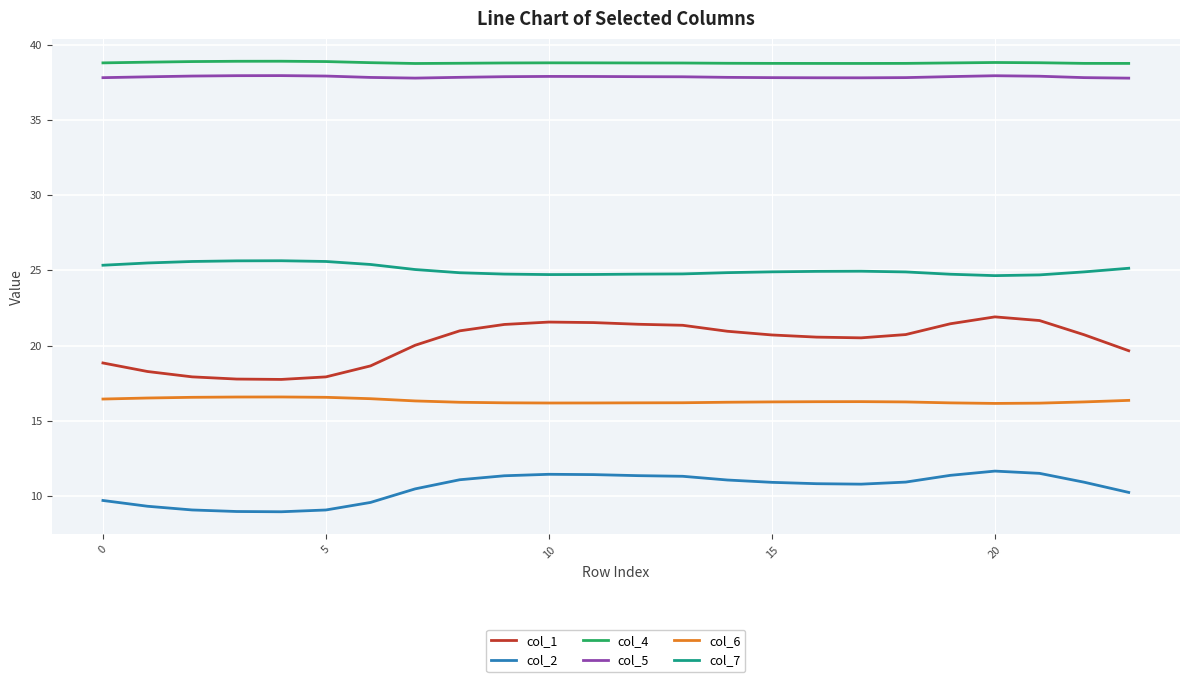

True or false: col_7 and col_6 cross at least once.

False